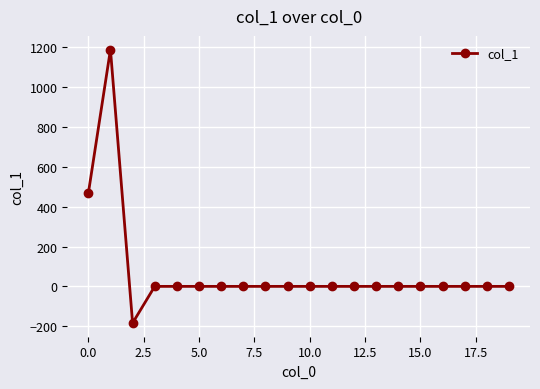

How many values are below 0?

1